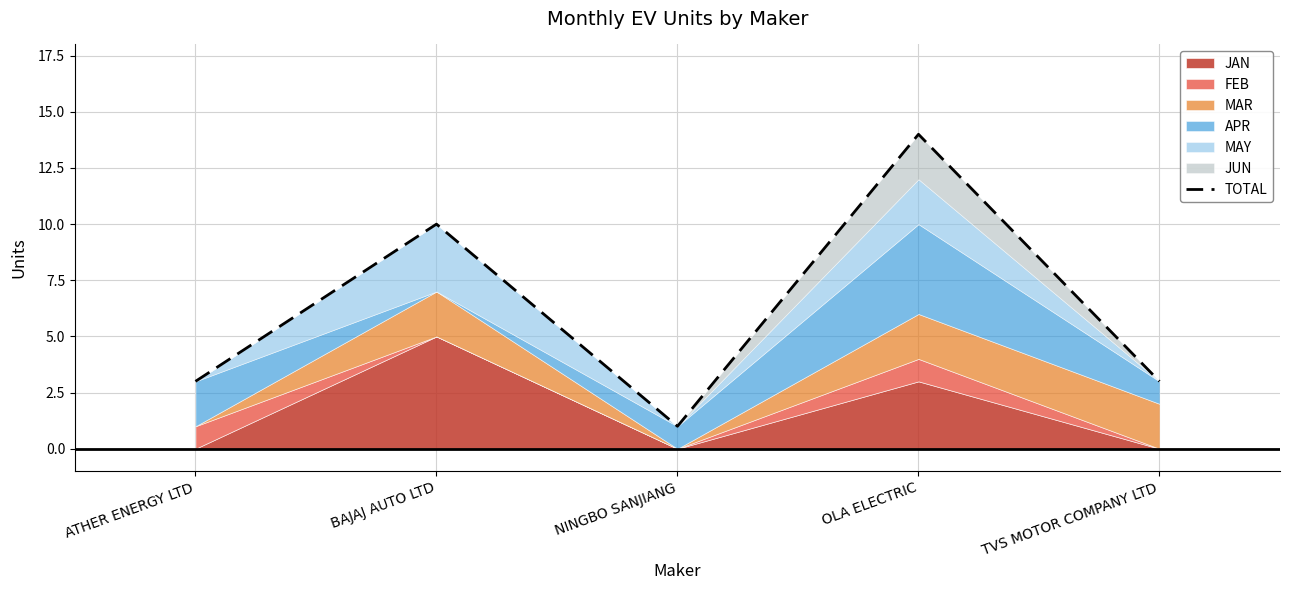

Which has a higher value, BAJAJ AUTO LTD or OLA ELECTRIC?

OLA ELECTRIC